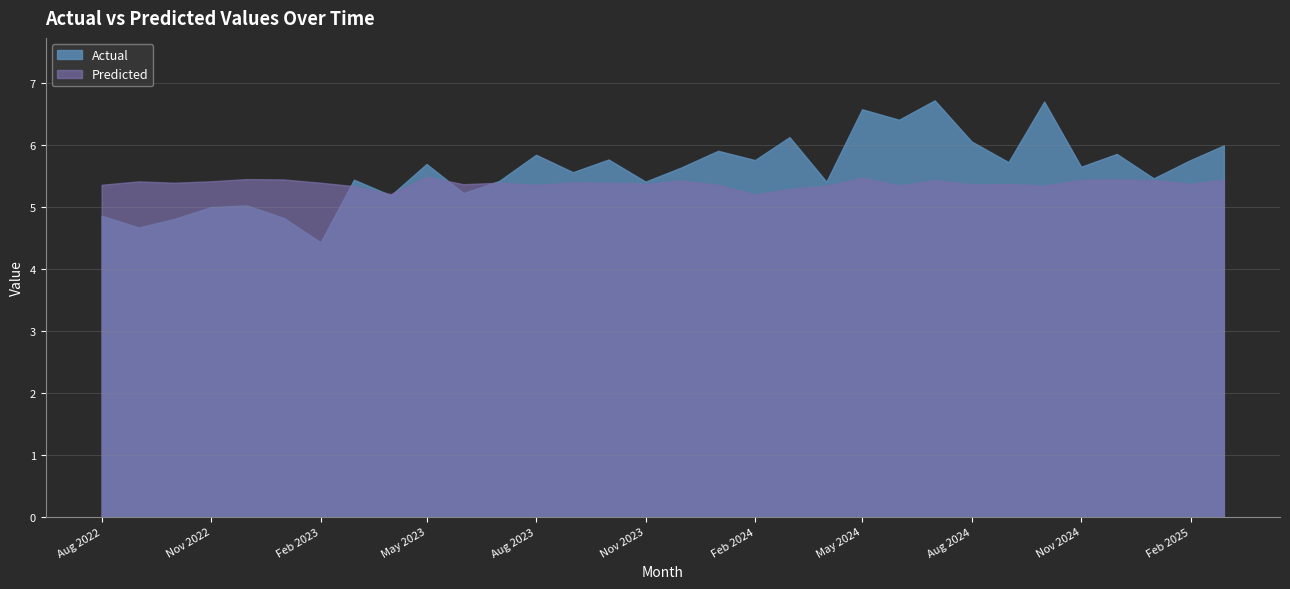

Does the chart display data point markers on the line(s)?

No